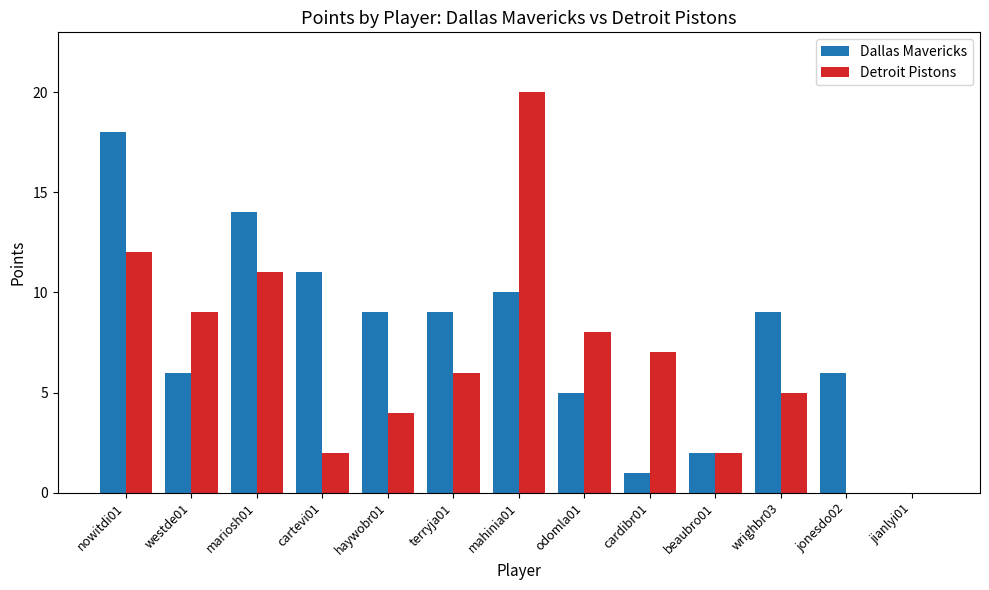

Is the value of Detroit Pistons at beaubro01 greater than the value of Dallas Mavericks at haywobr01?

No